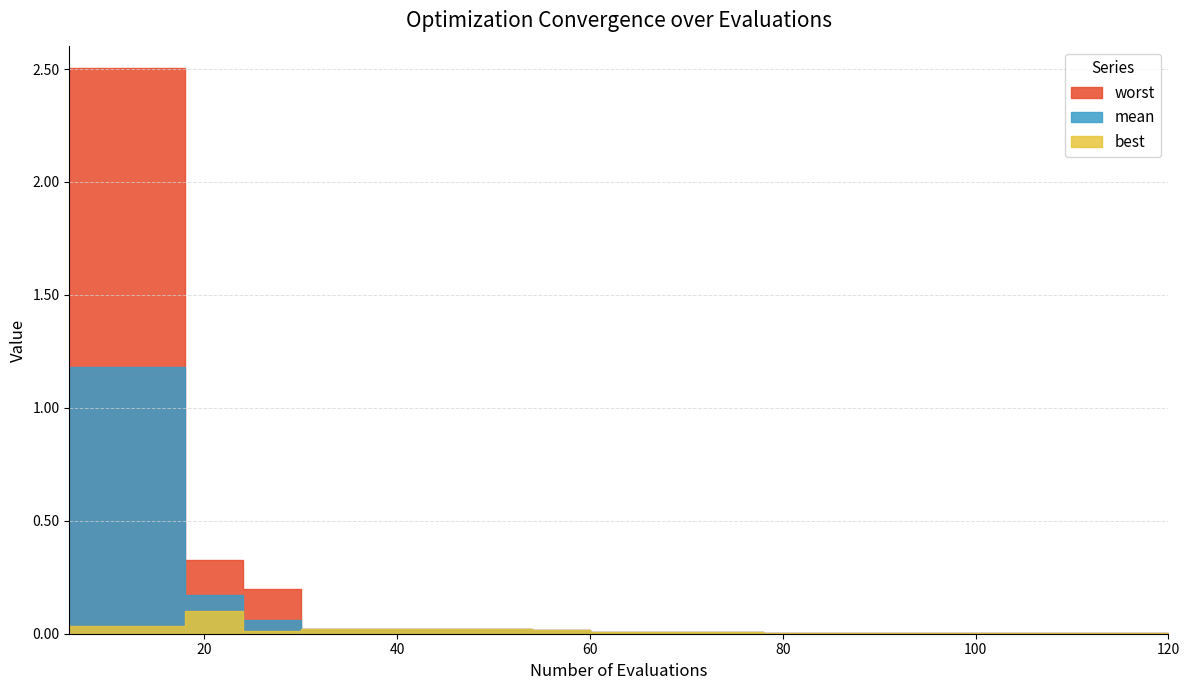

Rank the series by their maximum value, from lowest to highest.

best, mean, worst